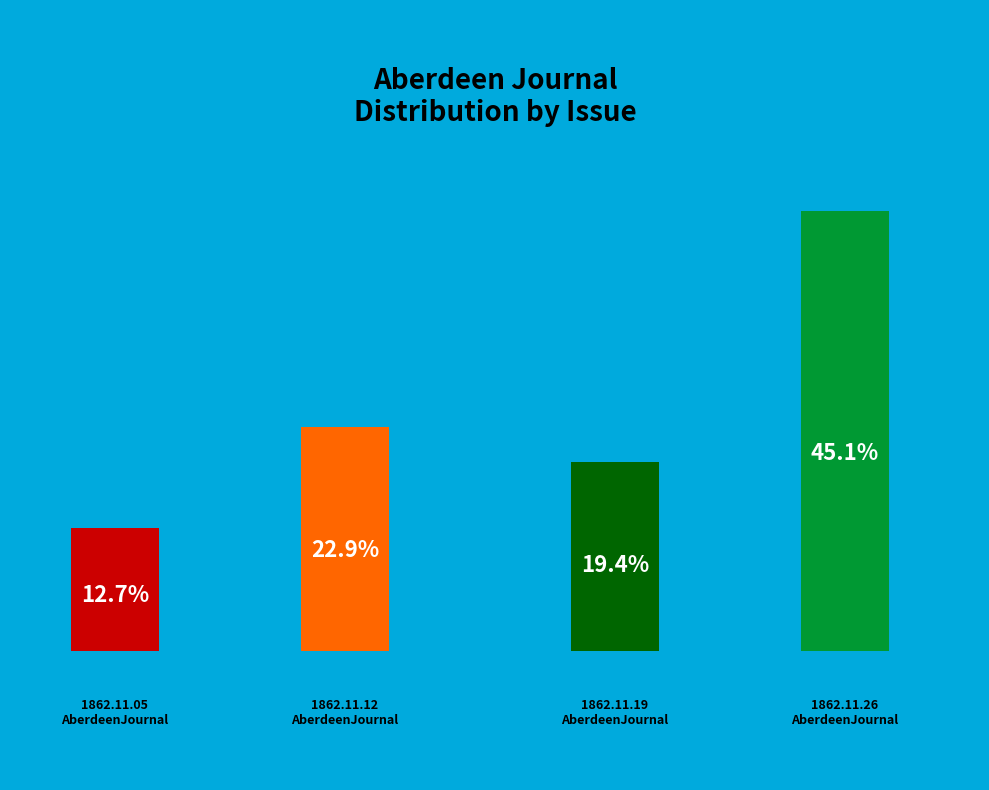

Is the sum of 1862.11.19
AberdeenJournal and 1862.11.05
AberdeenJournal greater than half?

No